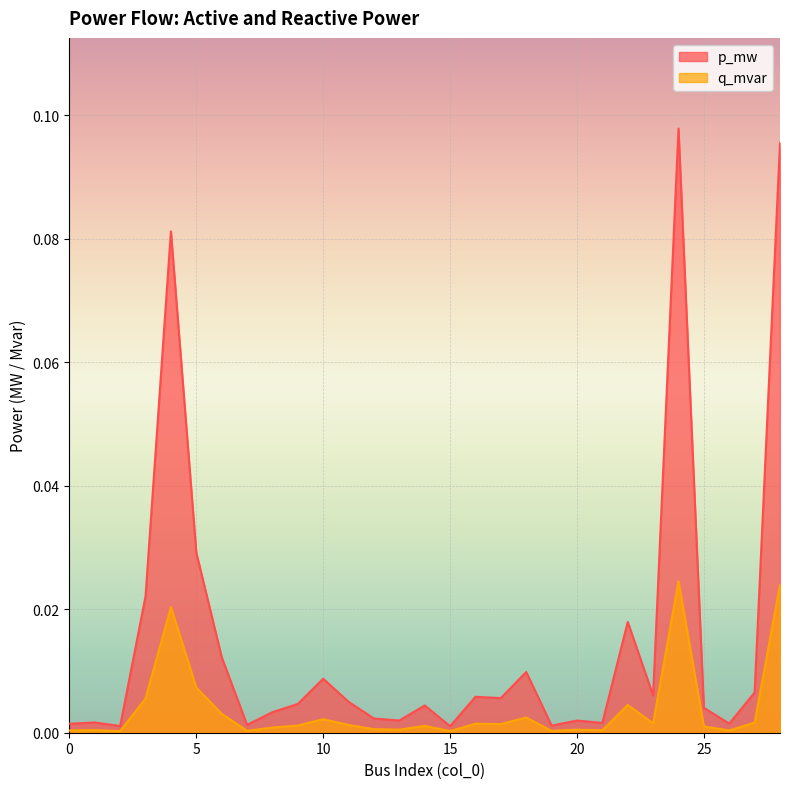

Is it true that q_mvar equals 0.0 at 22?

True